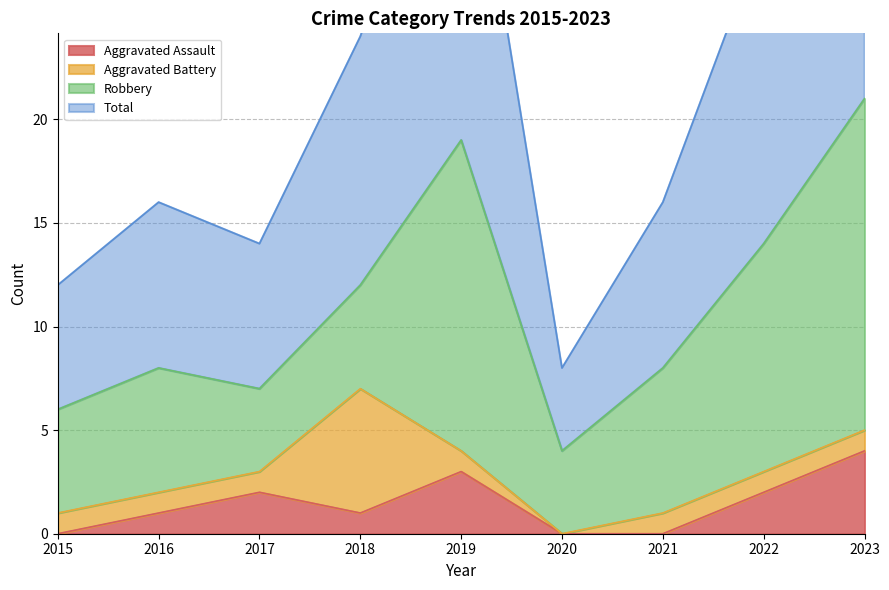

True or false: Total and Aggravated Assault cross at least once.

False